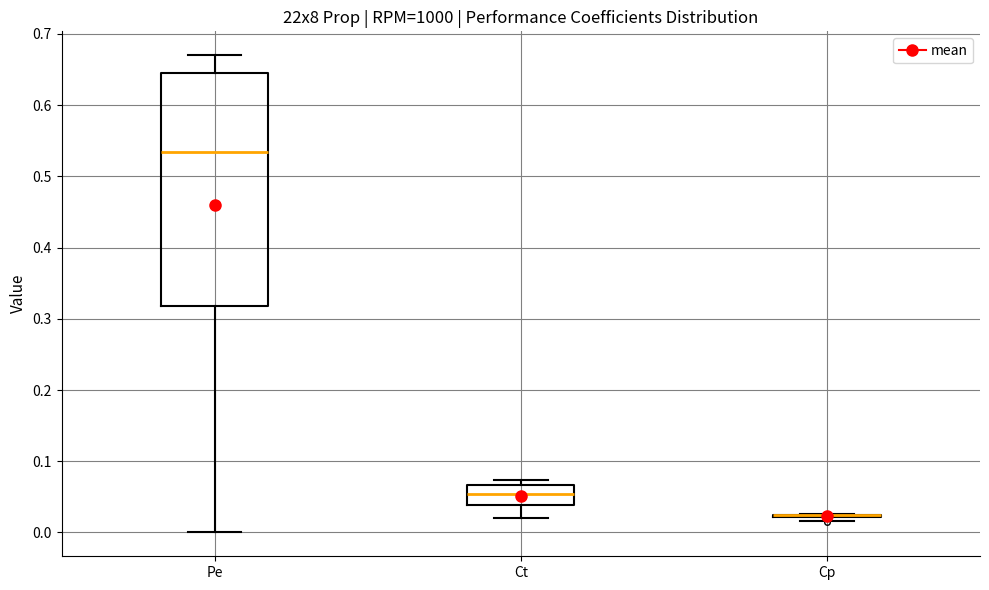

Reading left to right, read every box against the y-axis: the position of its median line, the range the box covers, and the ends of its whiskers. The values are not printed on the chart, so give them approximately, as read against the axis.

Pe: median 0.53, box 0.32 to 0.64, whiskers 0.00 to 0.67
Ct: median 0.05, box 0.04 to 0.07, whiskers 0.02 to 0.07 (just above the box's upper edge)
Cp: box collapsed to a line at 0.02, whiskers 0.02 to 0.03